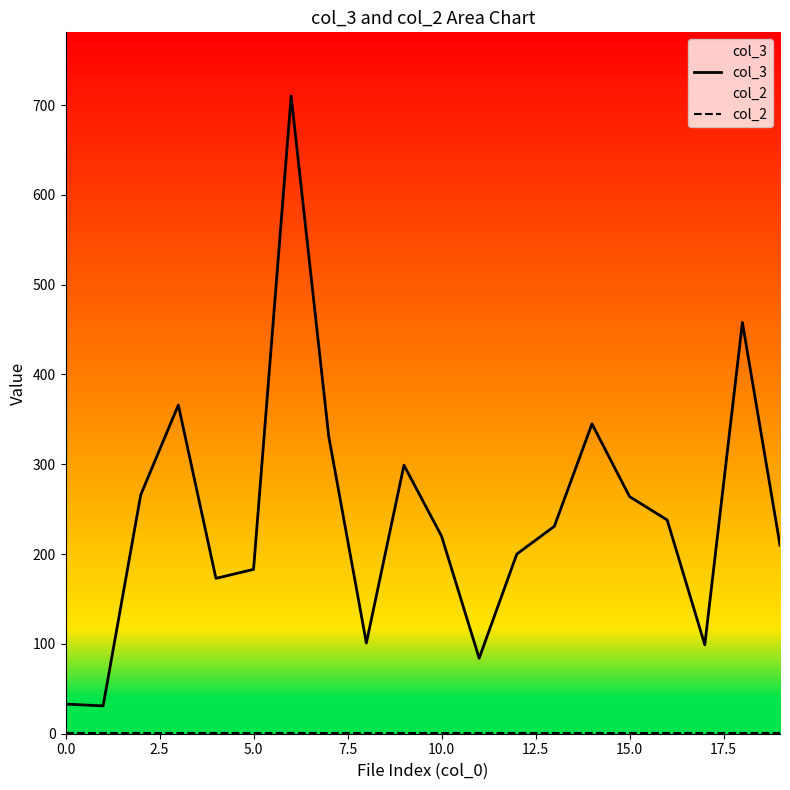

Which series has the largest range (max minus min)?

col_3